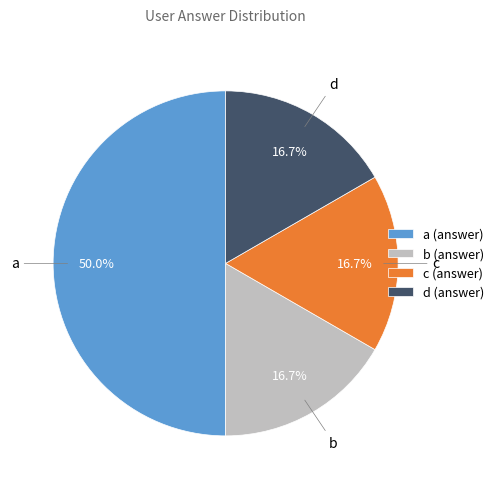

To the nearest percent, what portion does c represent?

17%